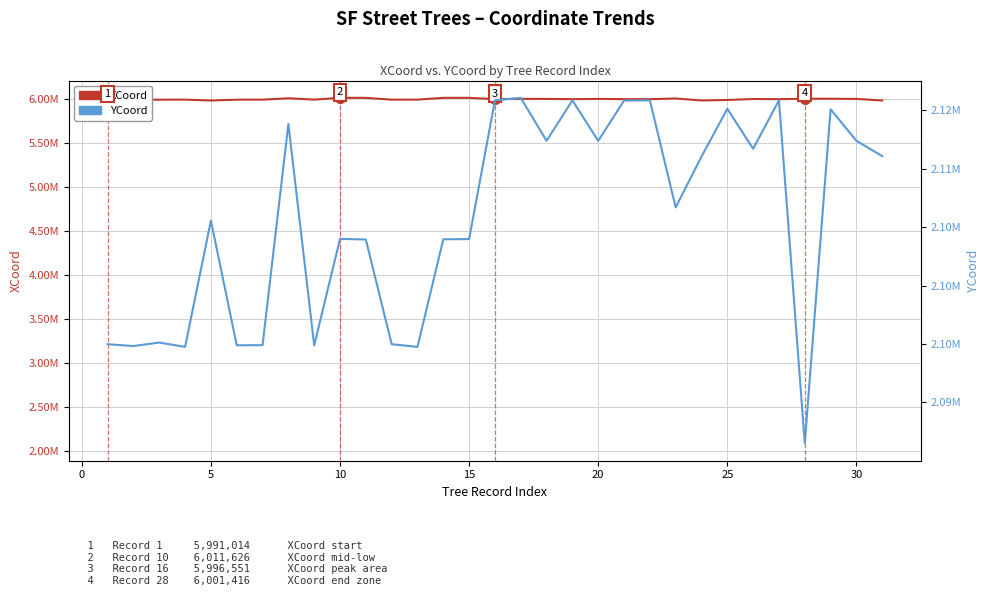

True or false: XCoord and YCoord intersect in this chart.

False